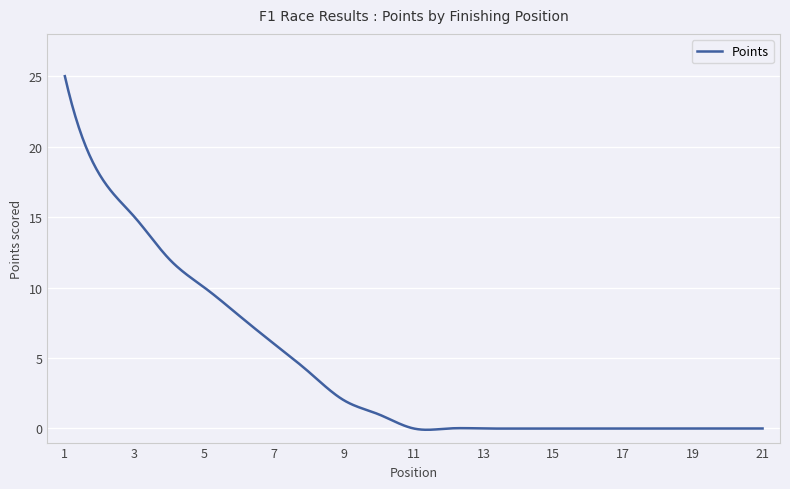

What is the sum of all values?

1760.1